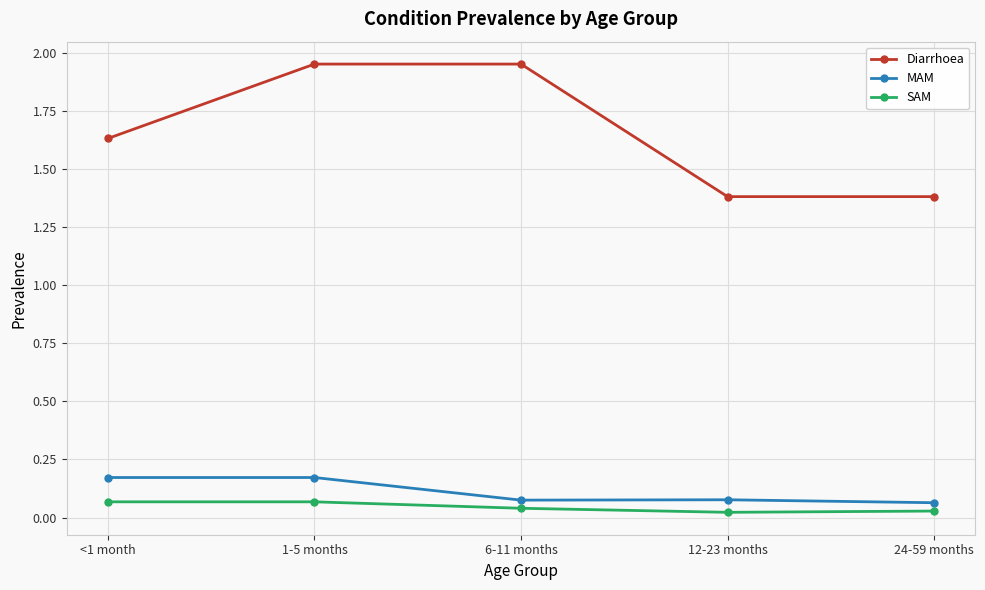

Does the chart have visible grid lines?

Yes